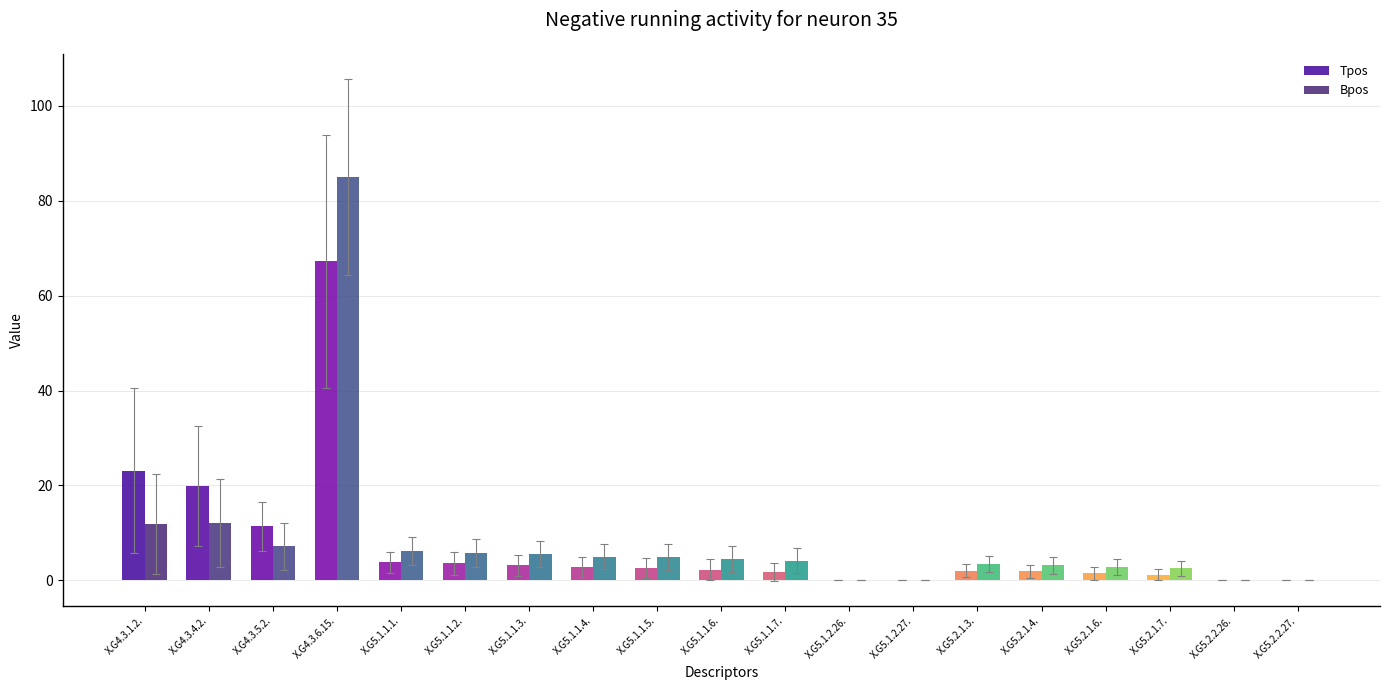

What is the sum of the Tpos values at X.G4.3.4.2. and X.G5.2.1.6.?

21.3